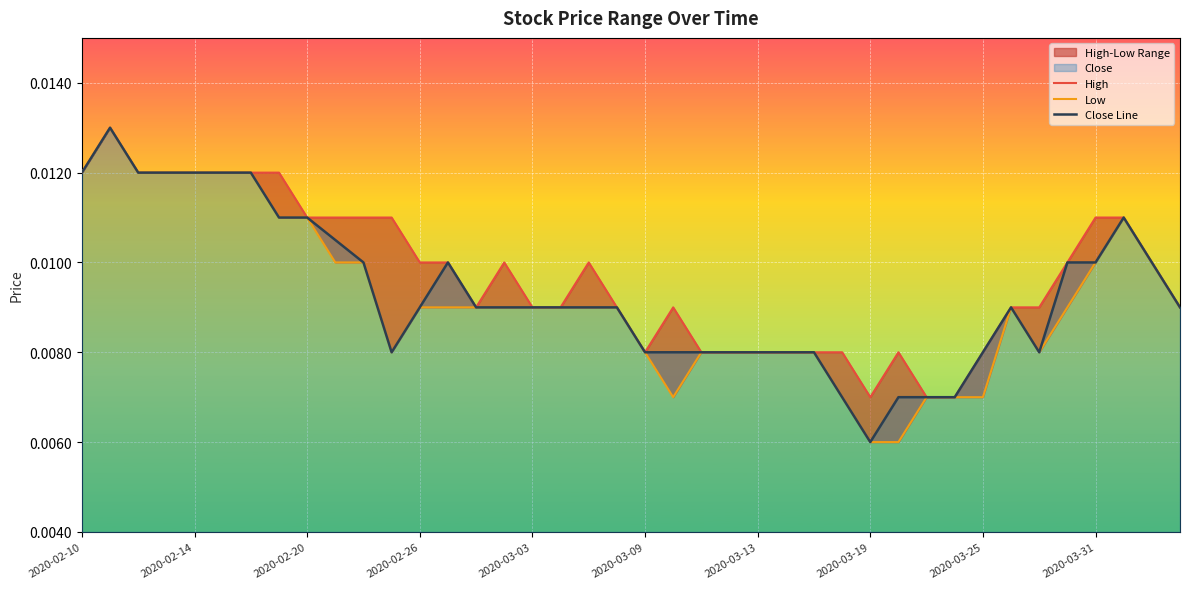

Which category has the lowest value in the Close Line series?

2020-03-19